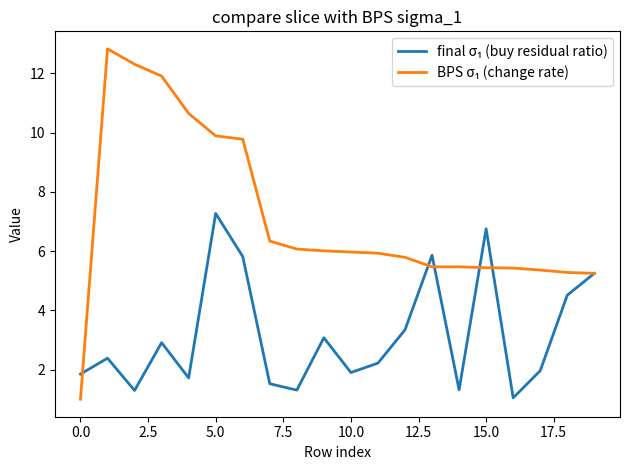

At which category is the sum across all series the highest?

5.0